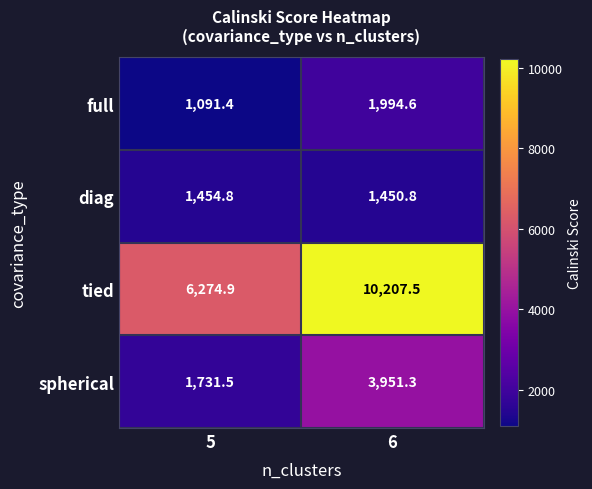

Which category has the highest value in the tied series?

6